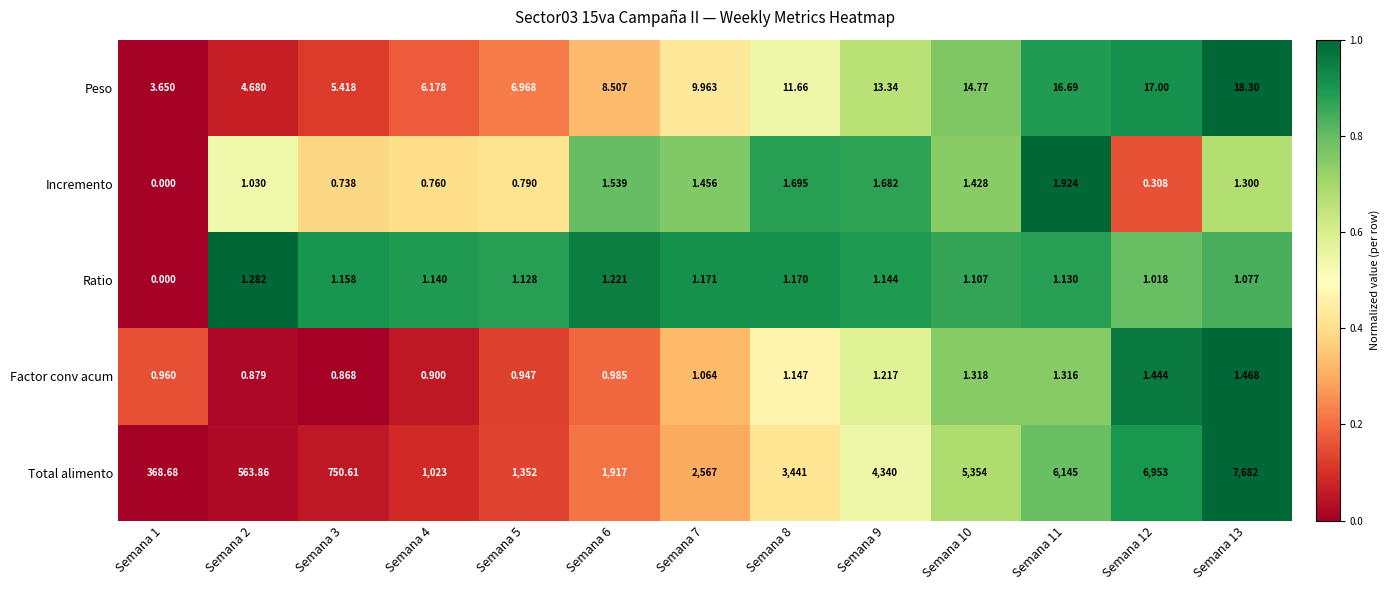

Which series has the widest spread of values?

Total alimento